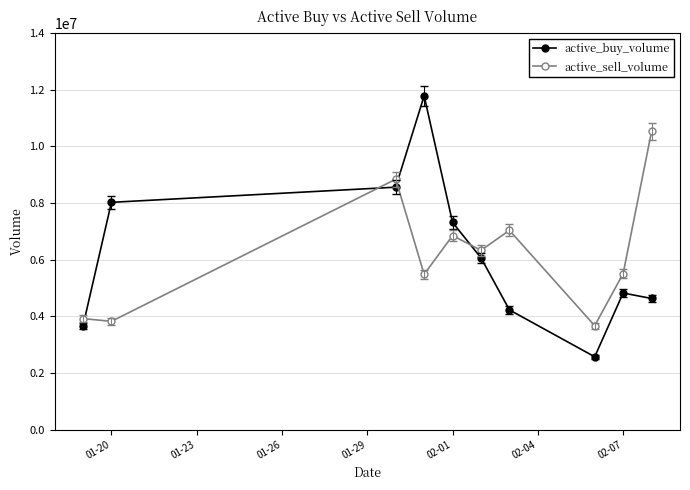

Rank the series by their maximum value, from lowest to highest.

active_sell_volume, active_buy_volume